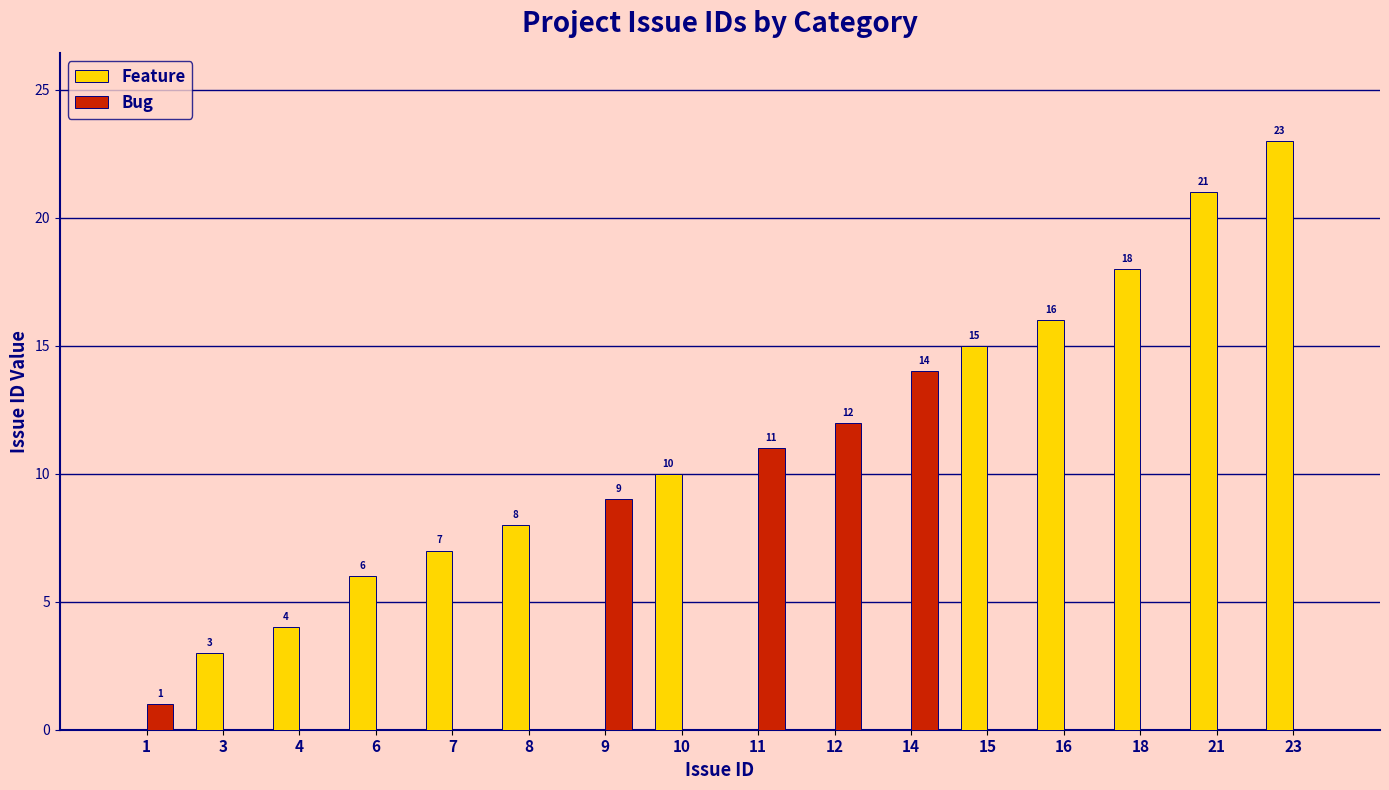

What is the spread (max minus min) of values at 3?

3